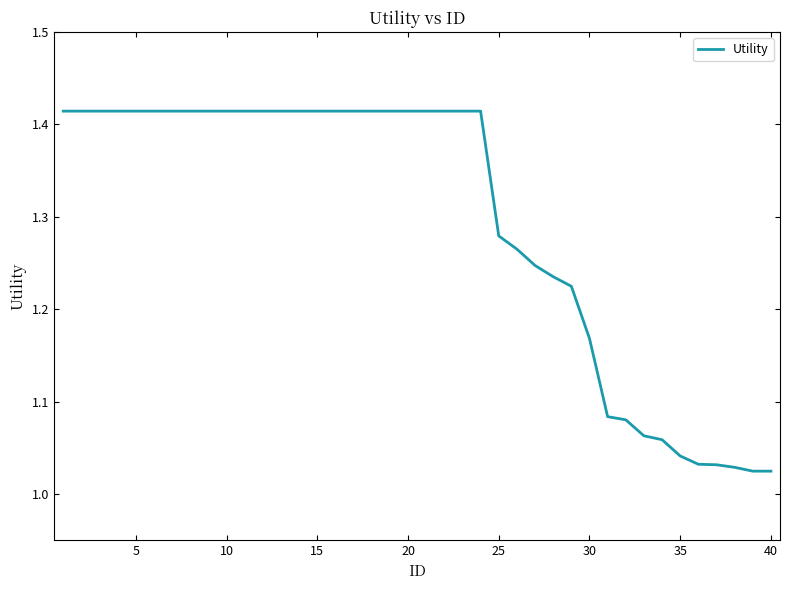

What is the difference between the maximum and minimum values?

0.4